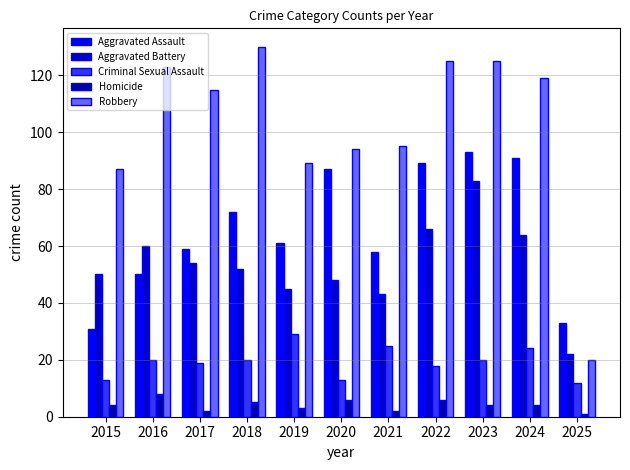

Which series has the largest range (max minus min)?

Robbery